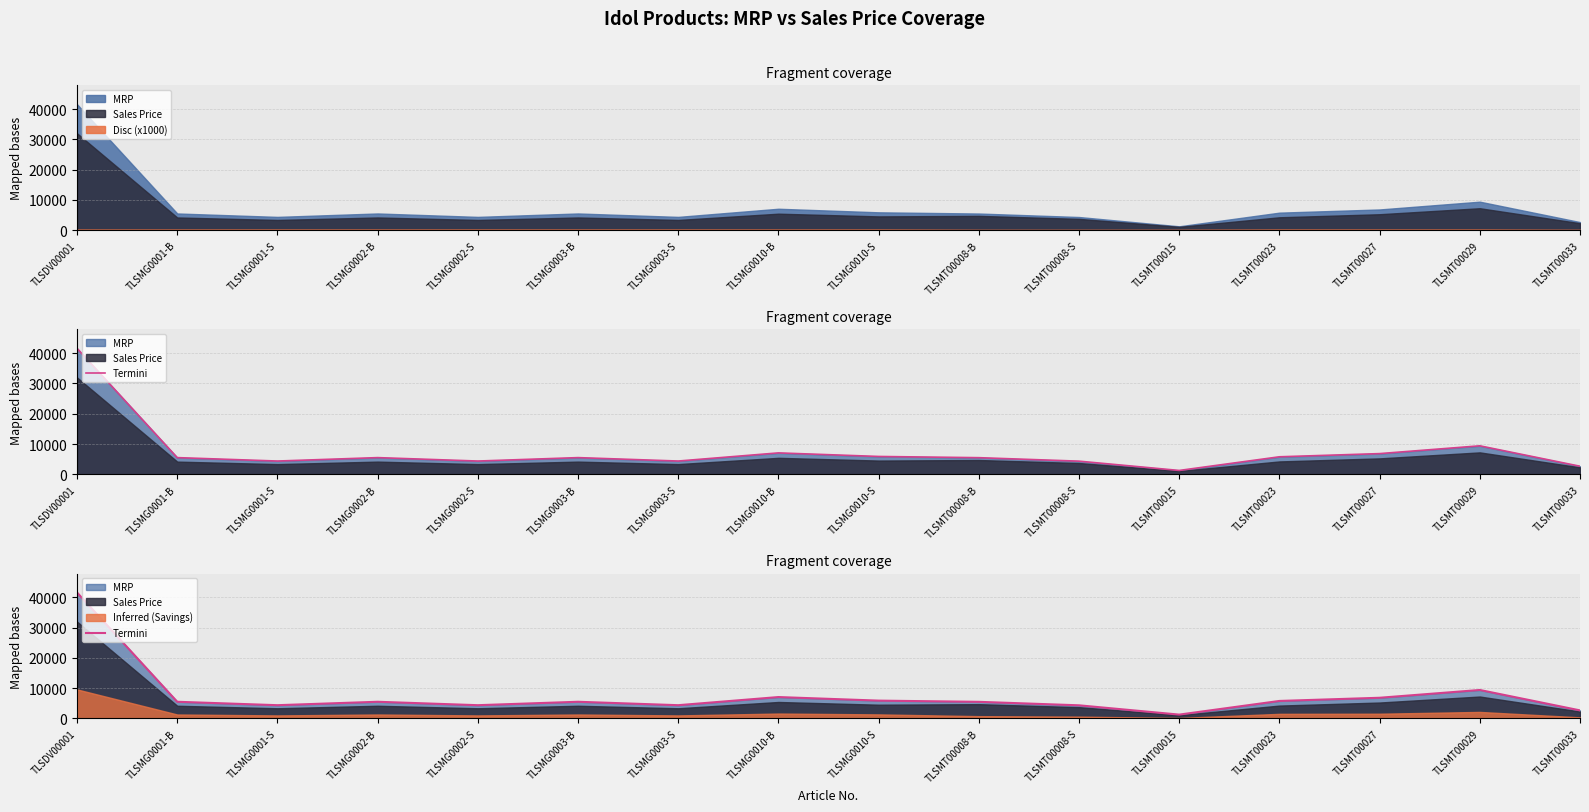

What position from the left is TLSMT00008-S?

11